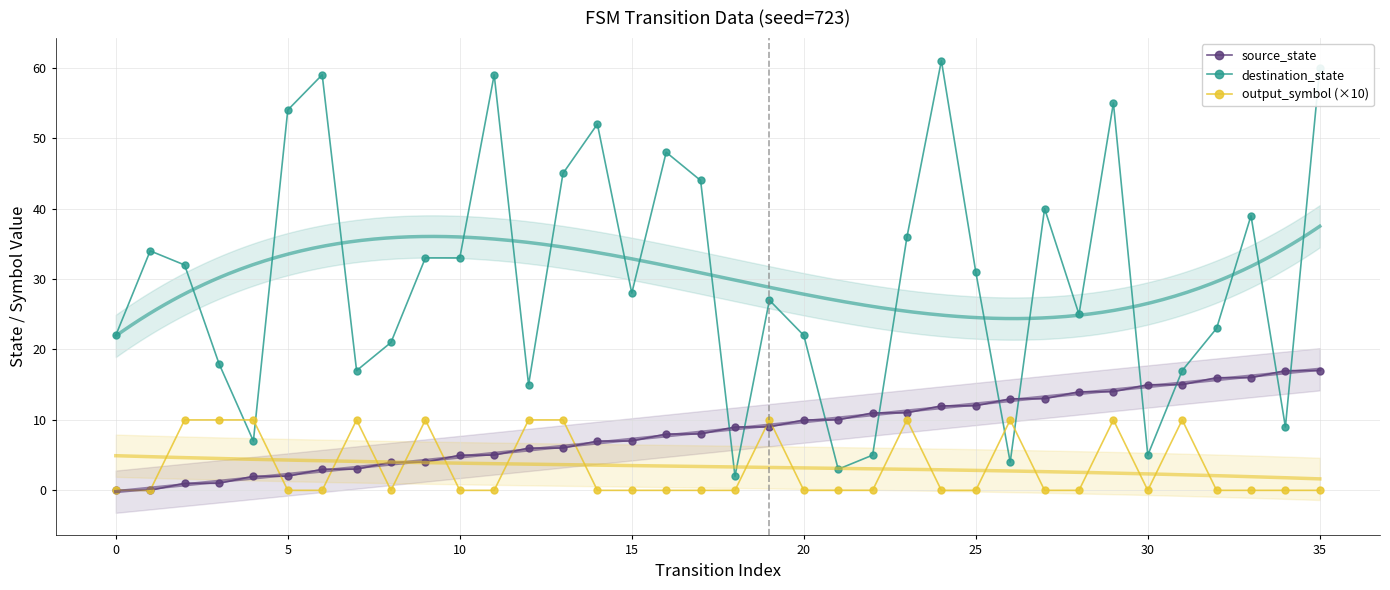

What is the average value of the destination_state series?

30